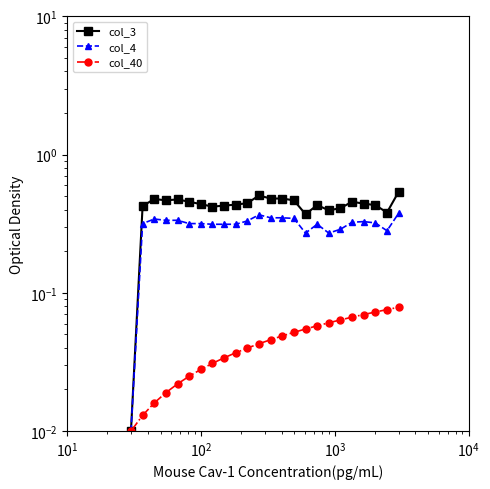

What are all the series names shown in the legend?

col_3, col_4, col_40